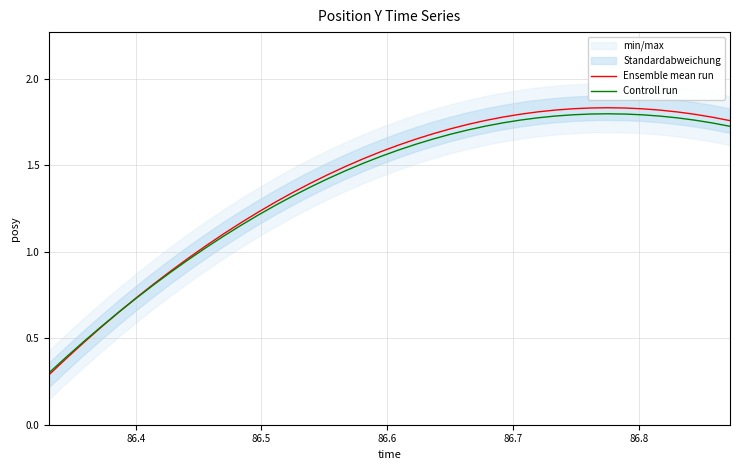

Is the value of Controll run at 9 greater than the value of Ensemble mean run at 20?

No